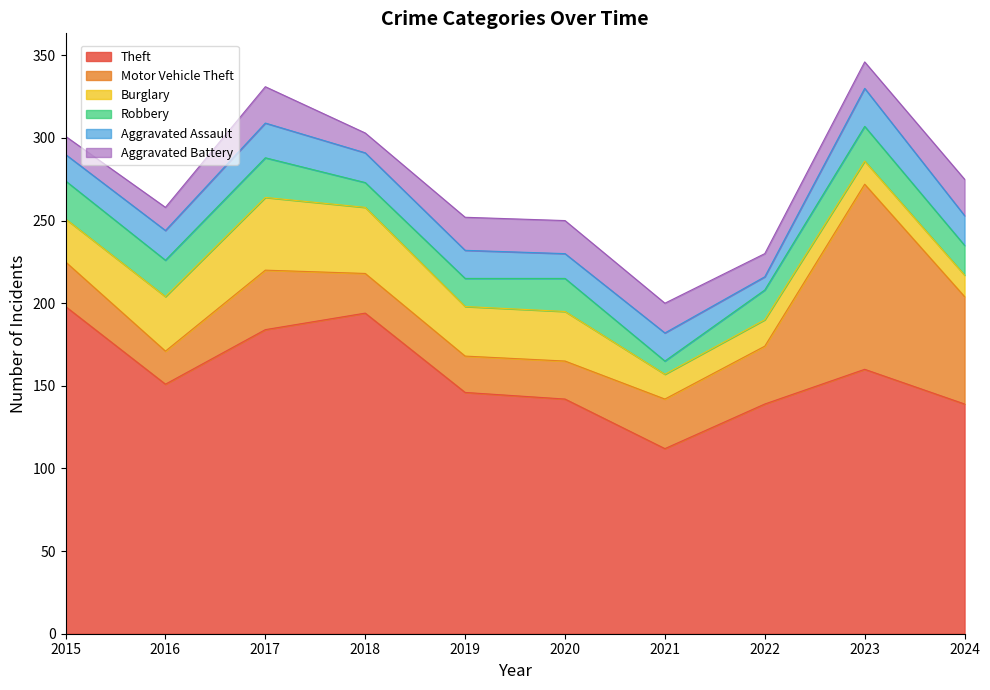

Reading right to left, list all the values displayed in this chart.

Theft: 2024=139	2023=160	2022=139	2021=112	2020=142	2019=146	2018=194	2017=184	2016=151	2015=198
Motor Vehicle Theft: 2024=65	2023=112	2022=35	2021=30	2020=23	2019=22	2018=24	2017=36	2016=20	2015=27
Burglary: 2024=13	2023=14	2022=16	2021=15	2020=30	2019=30	2018=40	2017=44	2016=33	2015=26
Robbery: 2024=18	2023=21	2022=18	2021=8	2020=20	2019=17	2018=15	2017=24	2016=22	2015=23
Aggravated Assault: 2024=18	2023=23	2022=8	2021=17	2020=15	2019=17	2018=18	2017=21	2016=18	2015=16
Aggravated Battery: 2024=22	2023=16	2022=14	2021=18	2020=20	2019=20	2018=12	2017=22	2016=14	2015=11